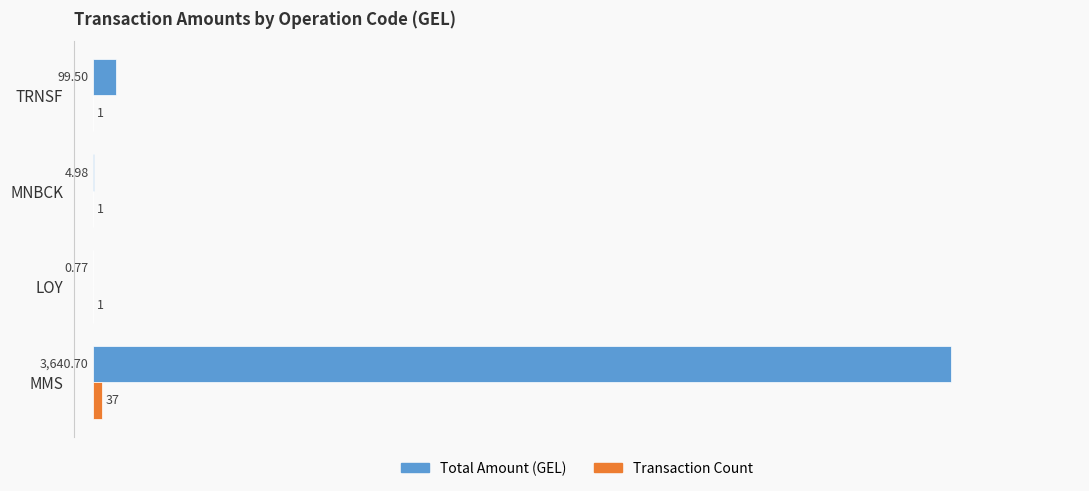

Which series has the largest total across all categories?

Total Amount (GEL)